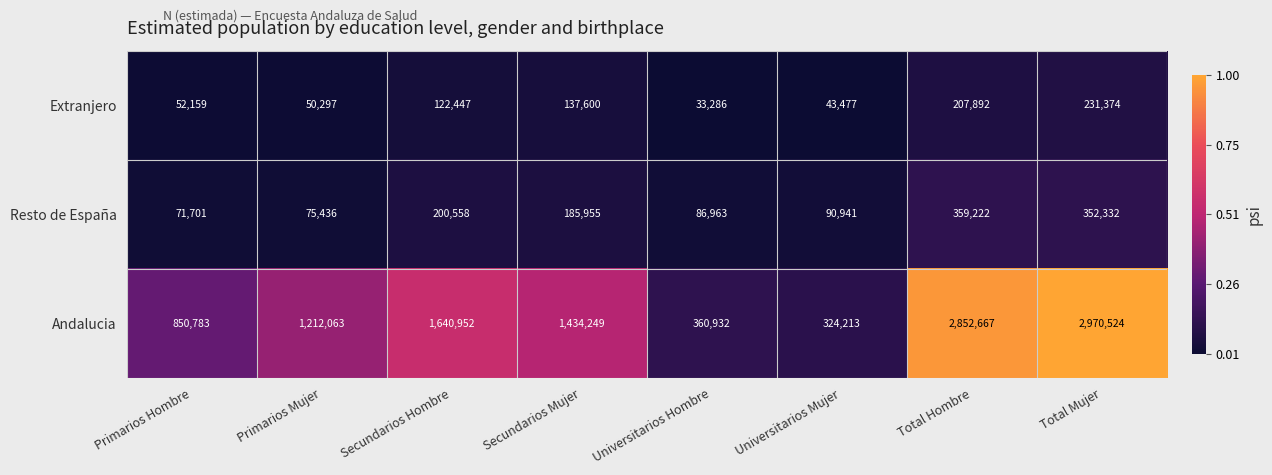

What is the total value across all series at Total Mujer?

3554230